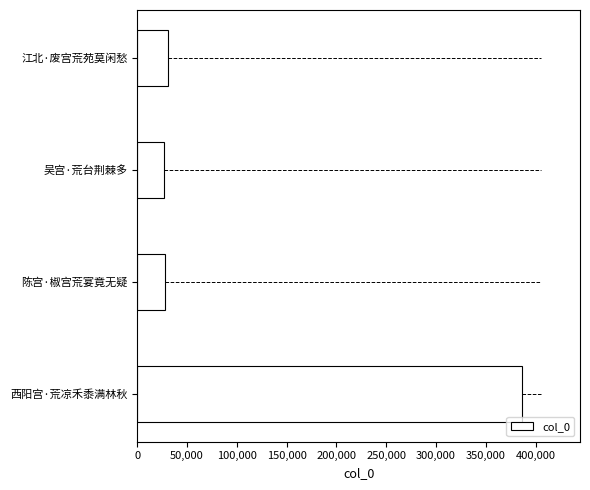

What is the average value?

117957